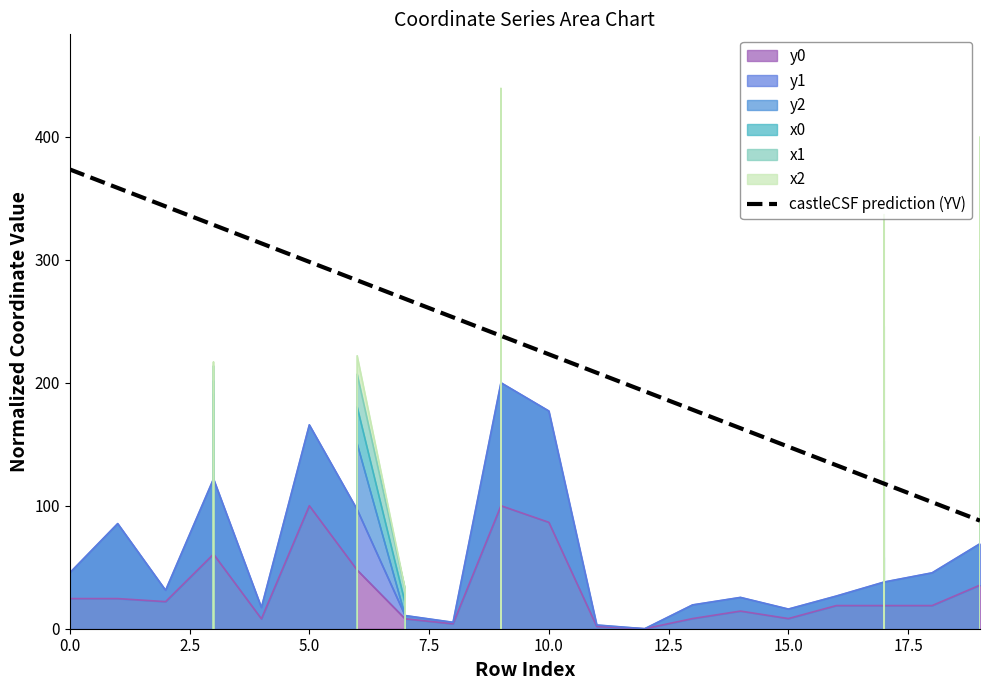

What is the sum of the values at 17.5 and 17?

386.2